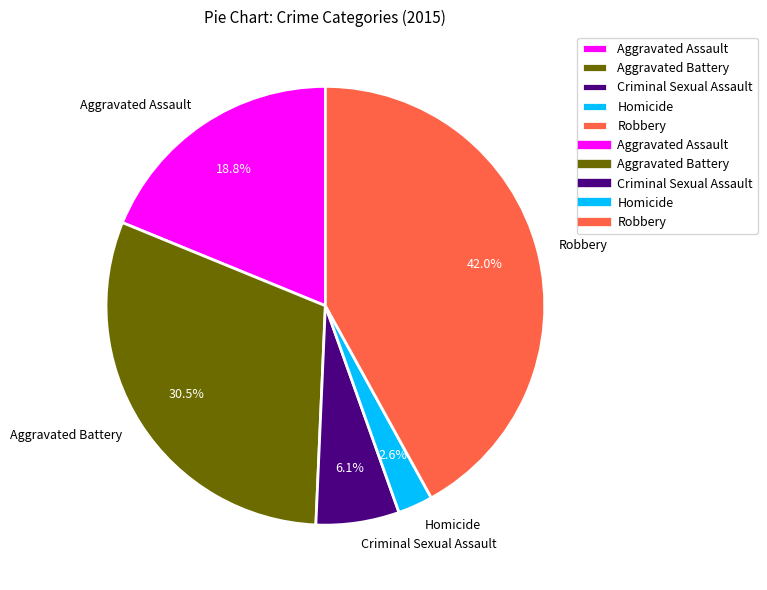

Which slice is the smallest?

Homicide